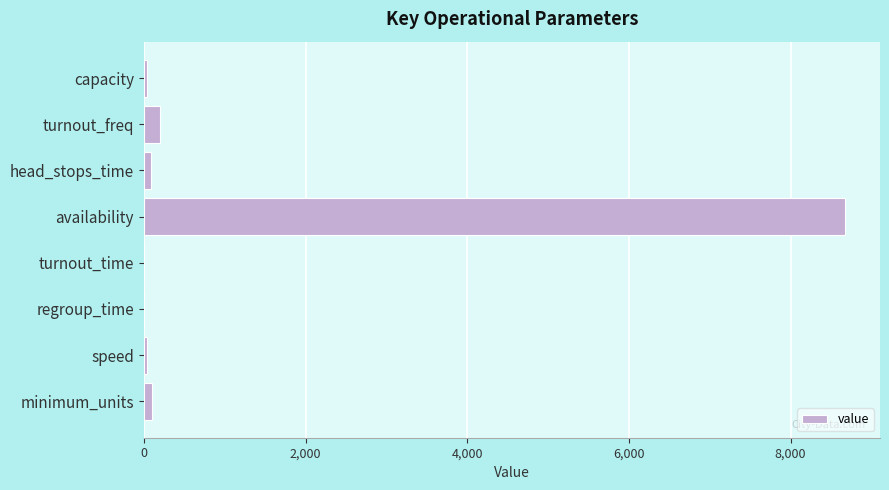

The value at availability is 11303.2. True or false?

False